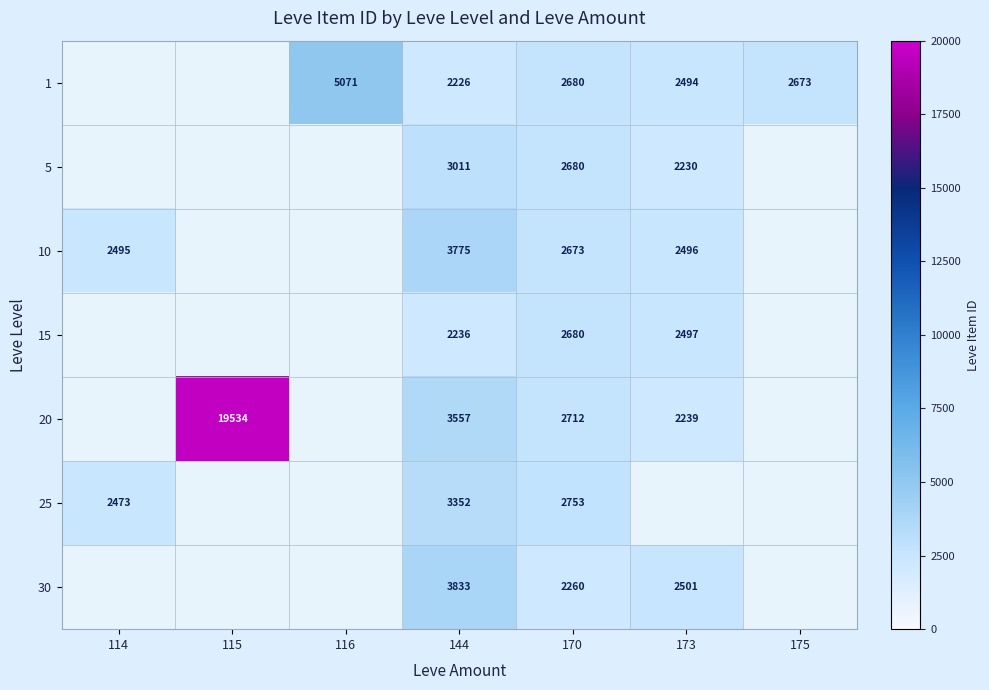

Which series has the largest total across all categories?

20